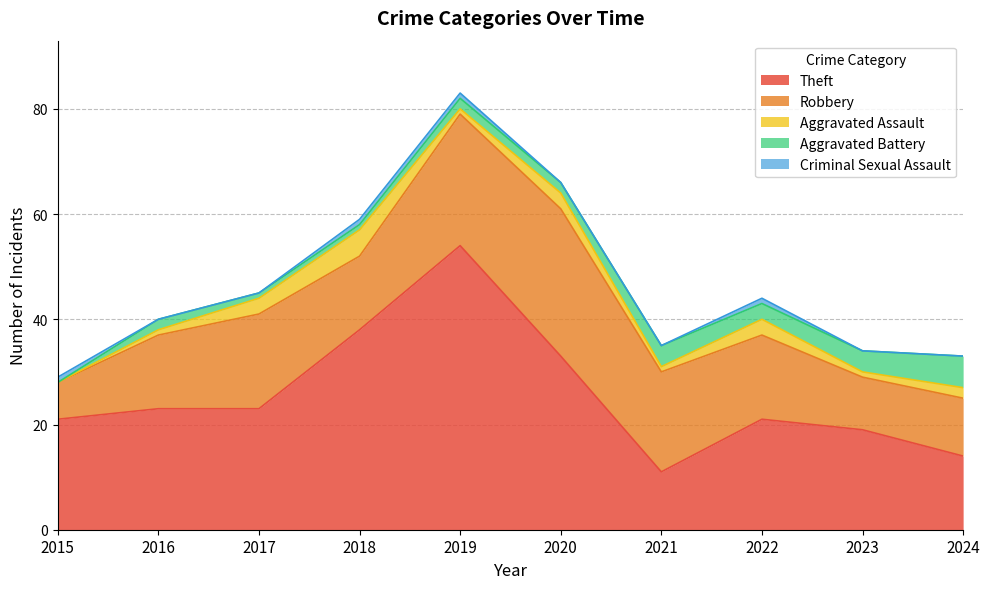

Rank the categories by Aggravated Battery value from highest to lowest.

2024, 2021, 2023, 2022, 2016, 2019, 2020, 2017, 2018, 2015